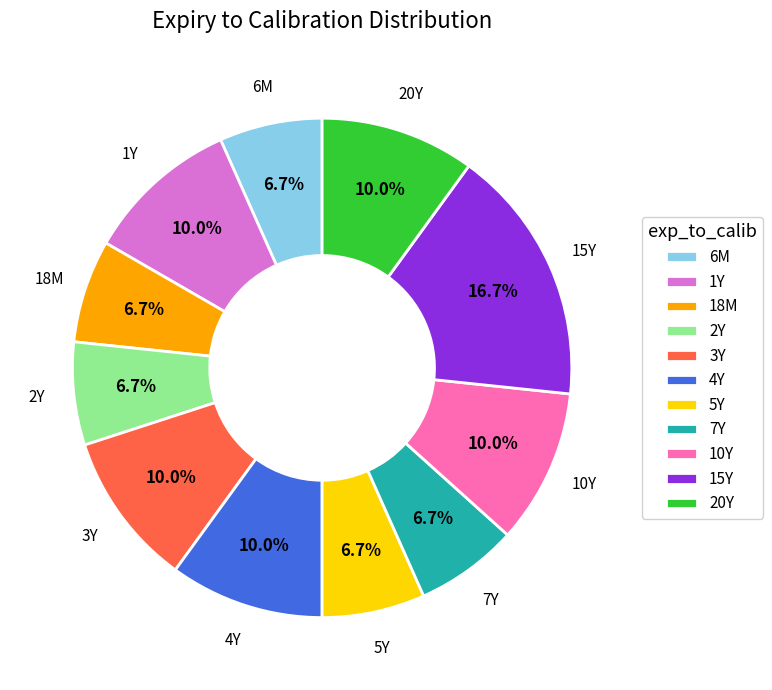

Which has a higher value, 20Y or 2Y?

20Y